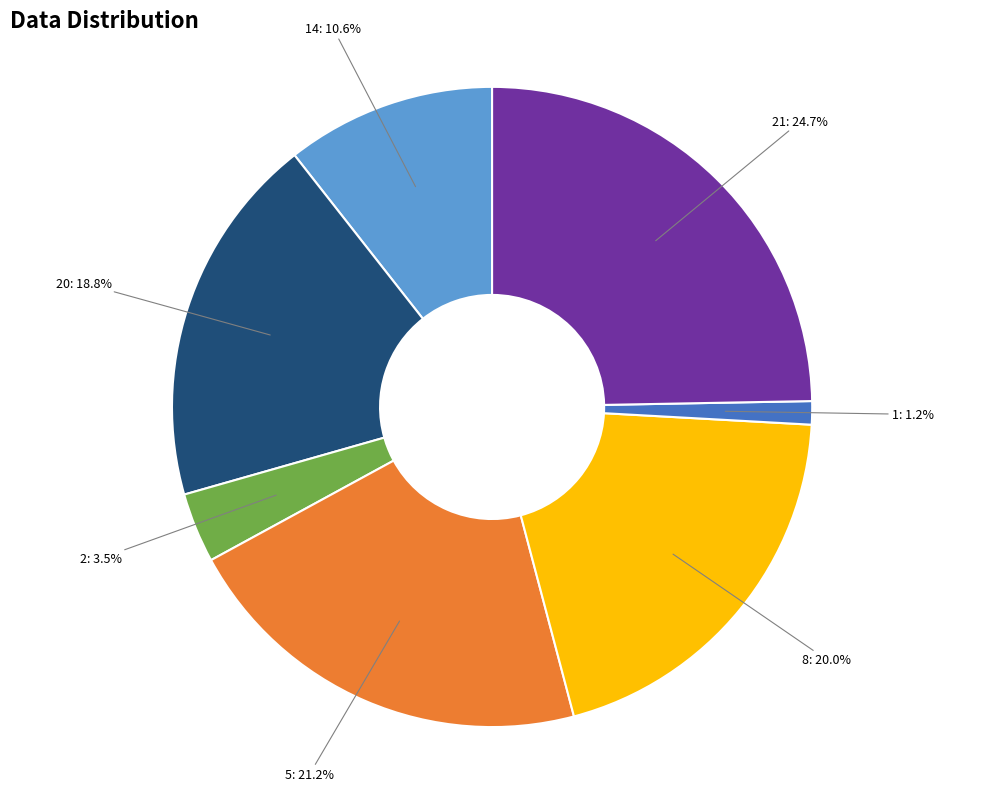

Combined, do 2 and 21 account for over 50%?

No